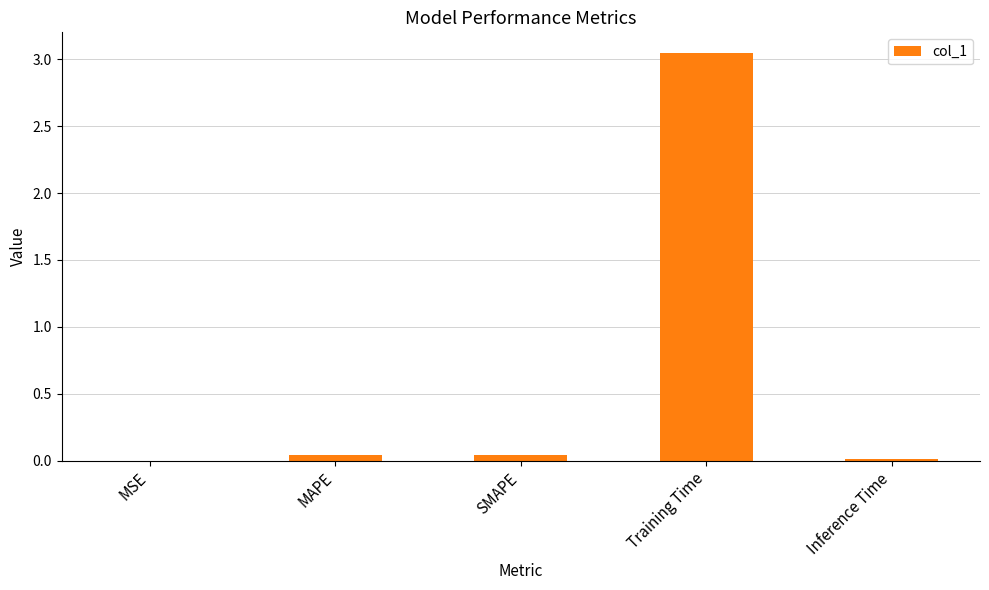

What is the sum of the values at SMAPE and Training Time?

3.1